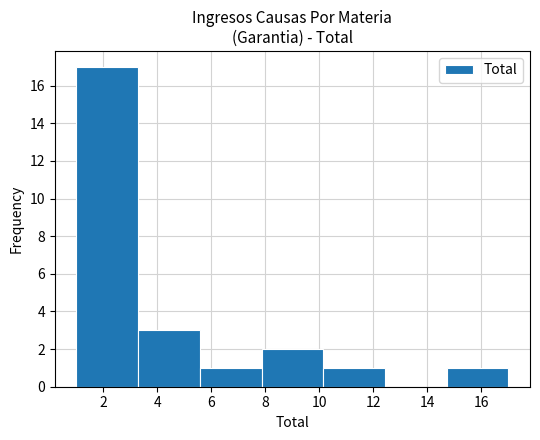

Reading left to right, list every bar in this chart as the range it spans on the x-axis followed by its height. Neither the bar edges nor the heights are printed on the chart, so give them approximately, as read against the axes.

1.0 to 3.2: 17
3.2 to 5.6: 3
5.6 to 7.8: 1
7.8 to 10.2: 2
10.2 to 12.4: 1
12.4 to 14.8: 0
14.8 to 17.0: 1